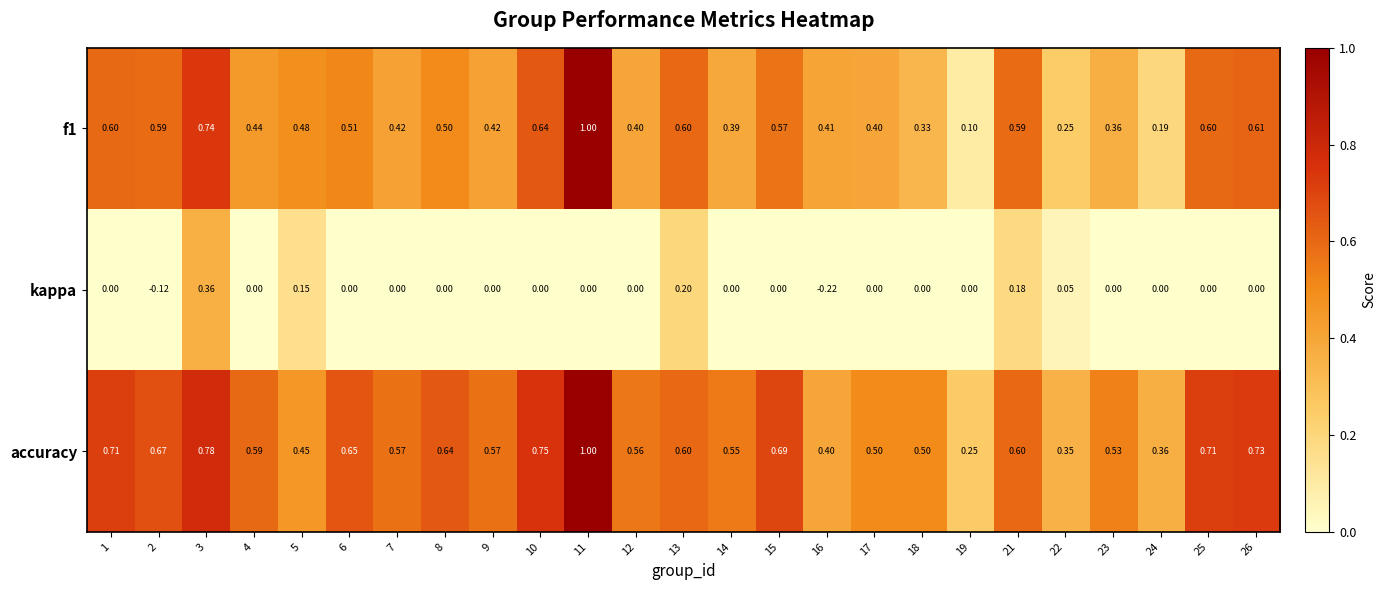

Which label corresponds to the largest value in the chart?

11